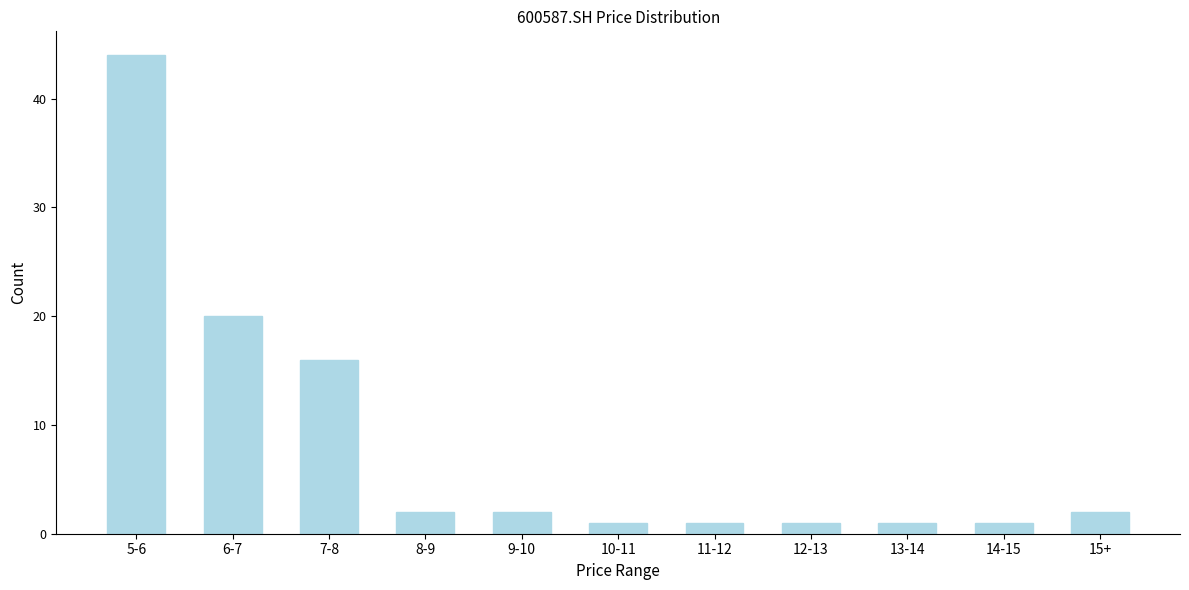

Reading right to left, extract all data points from this chart.

2	1	1	1	1	1	2	2	16	20	44